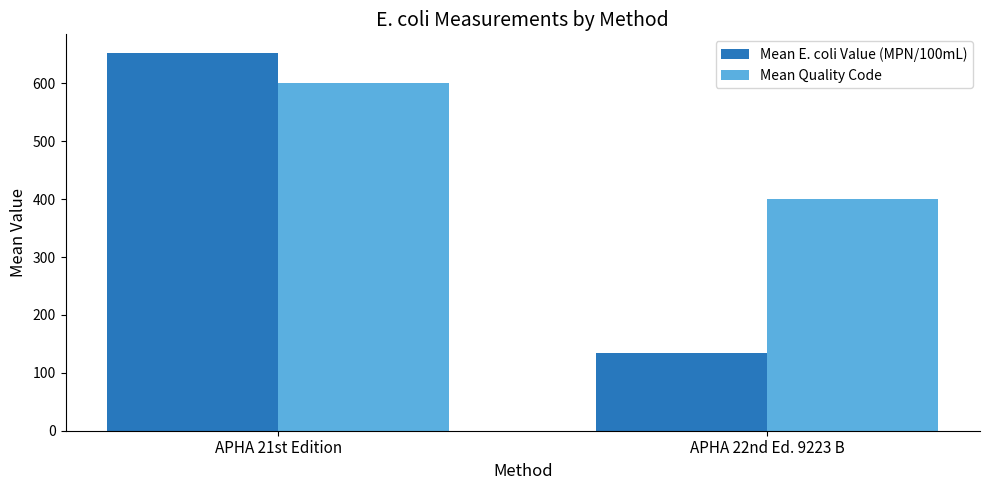

Is the value of Mean Quality Code at APHA 21st Edition greater than the value of Mean E. coli Value (MPN/100mL) at APHA 21st Edition?

No